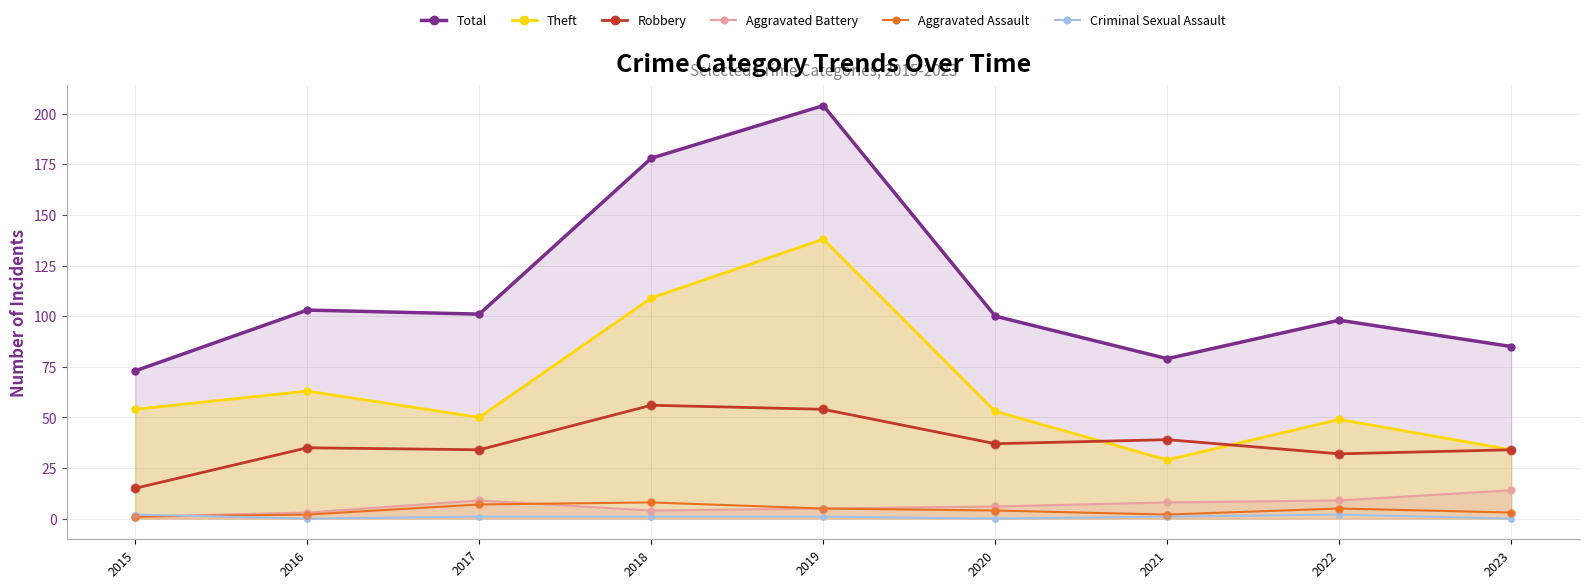

Which series has the largest Y range (max minus min)?

Total